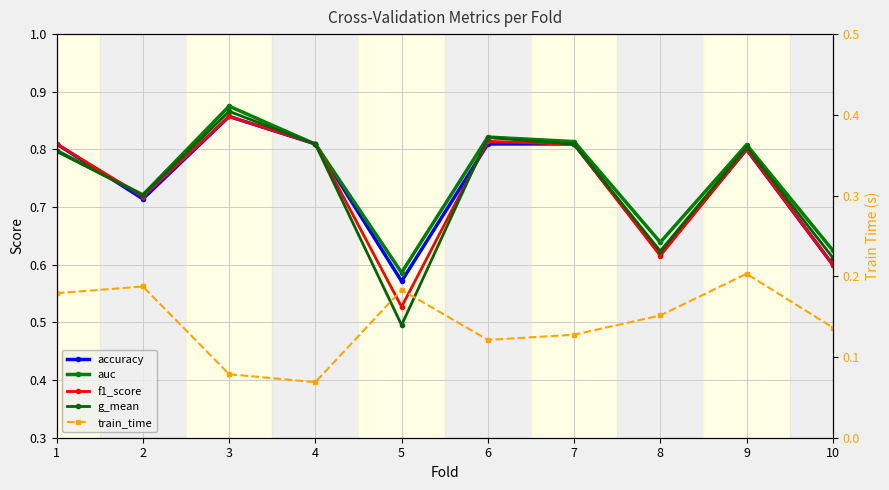

True or false: g_mean and train_time intersect in this chart.

False